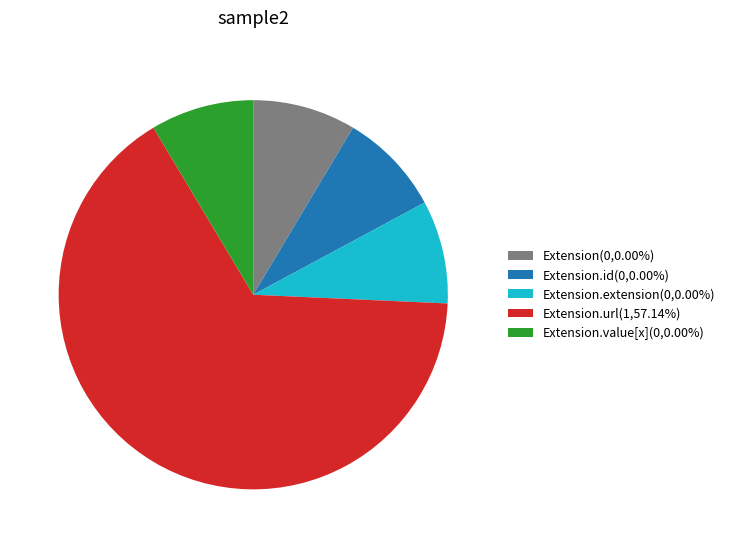

Is there any slice that represents more than half of the pie?

Yes